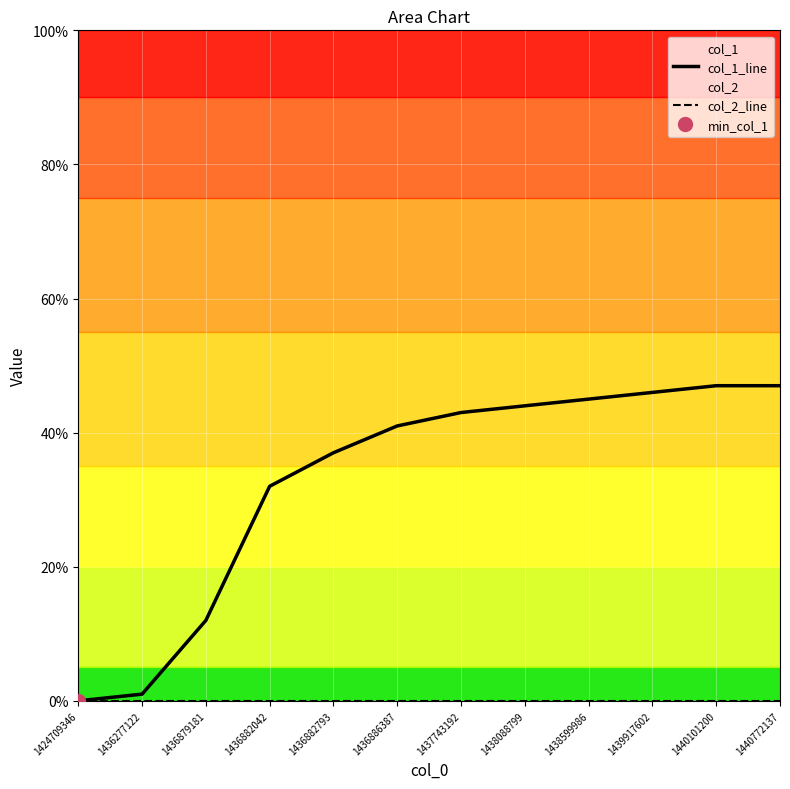

Which series changed the most between 1424709346 and 1440101200?

col_1_line